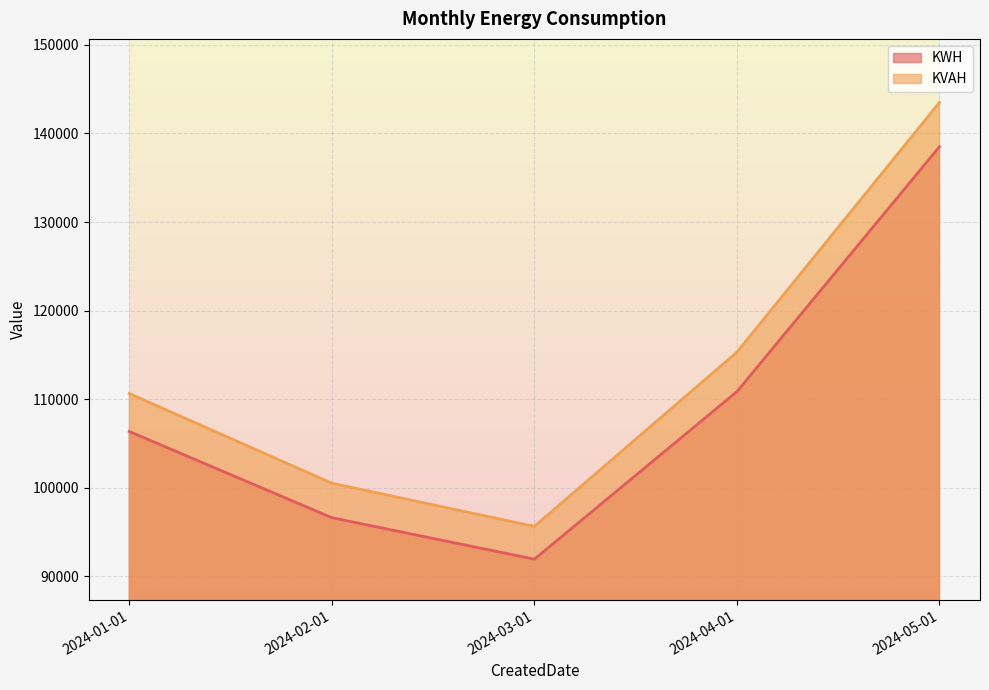

How many interior local valleys does the KVAH series have?

1